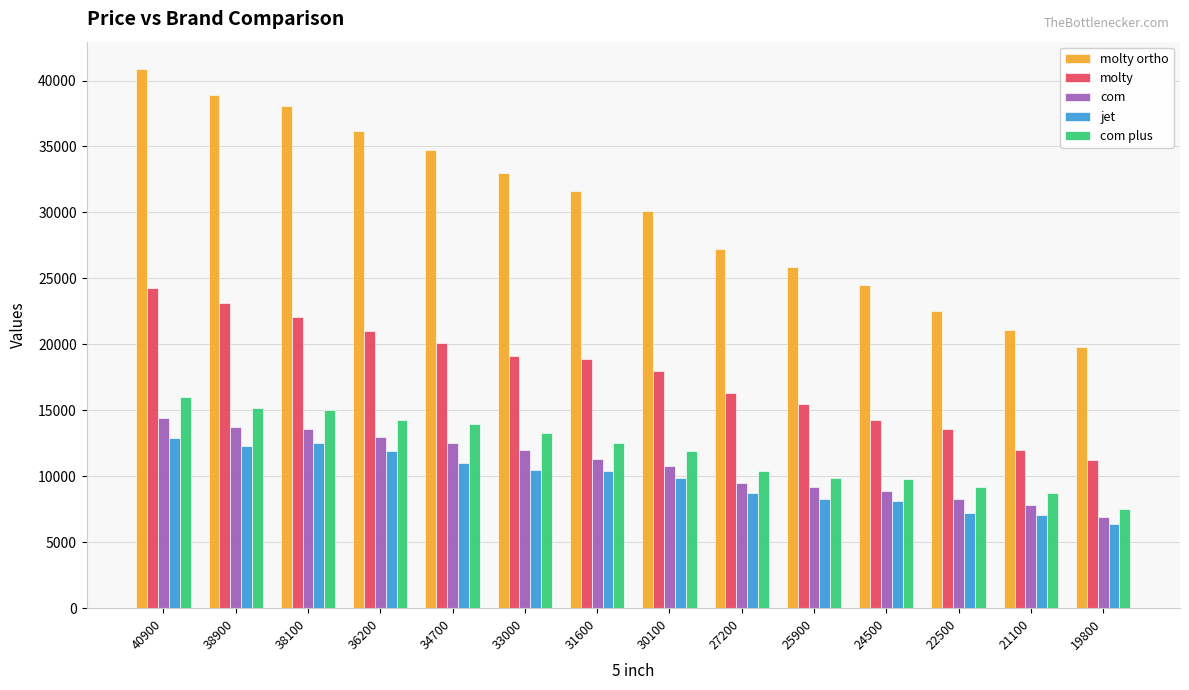

What is the maximum value for jet?

12900